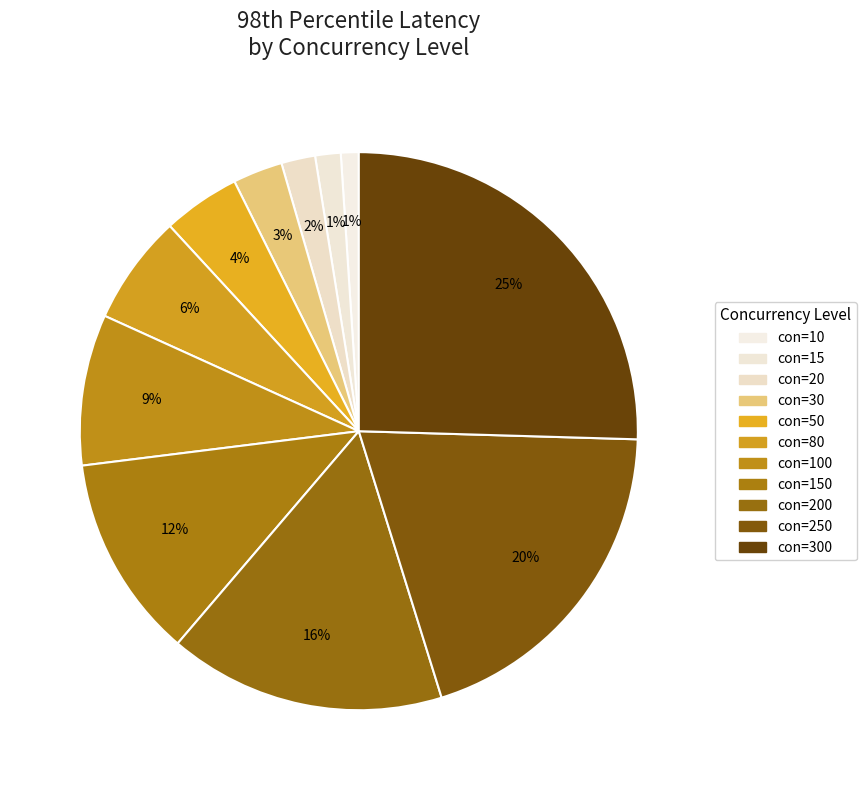

Count the number of slices in the pie.

11